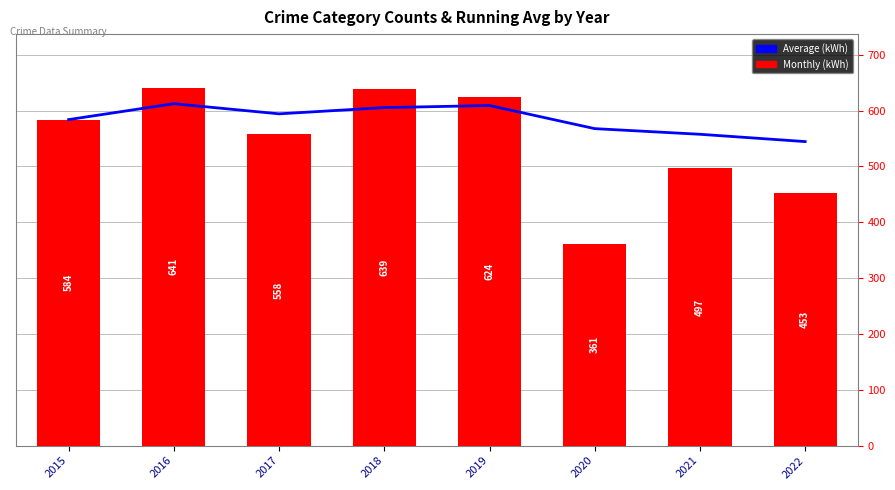

List the series in order of their overall mean, lowest first.

Monthly (kWh), Average (kWh)